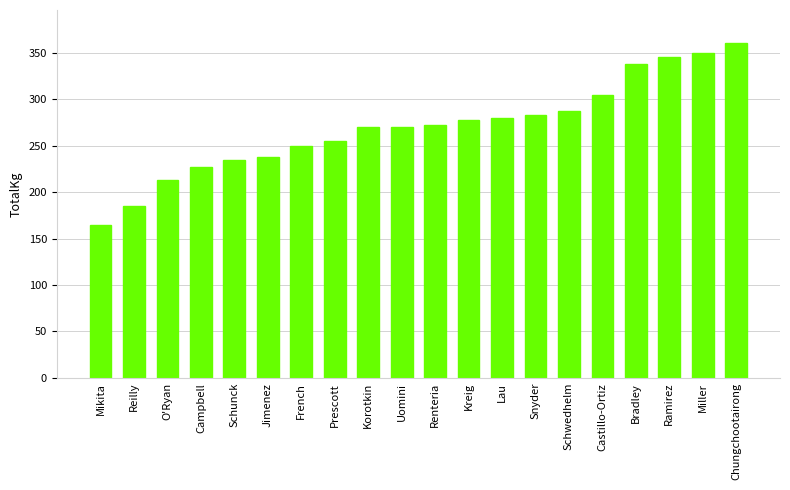

What is the value of the 3rd bar from the left?

212.5